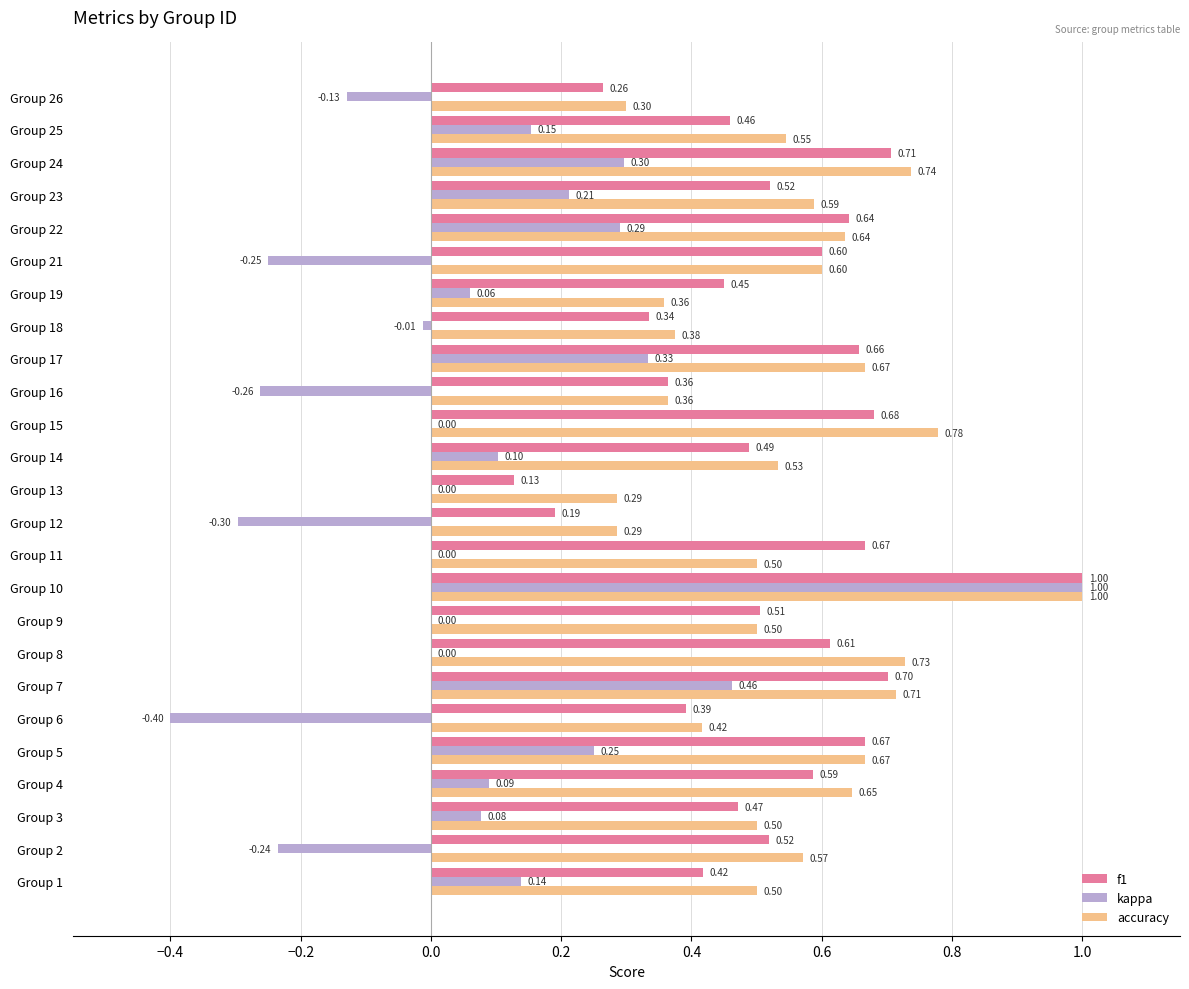

What is the sum of the f1 values at Group 23 and Group 10?

1.5